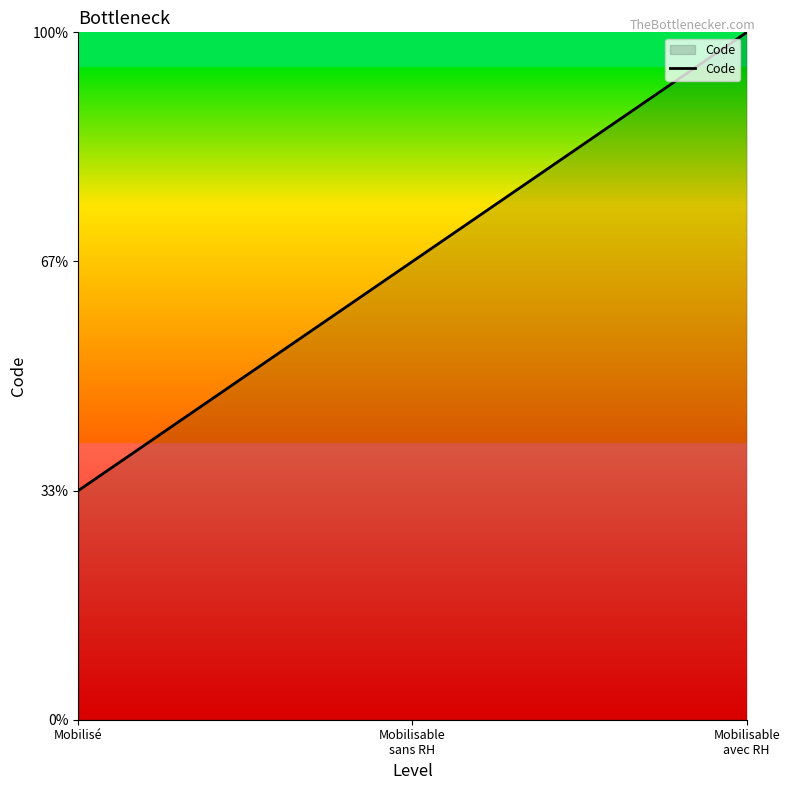

What is the value of the 1st point from the left?

1